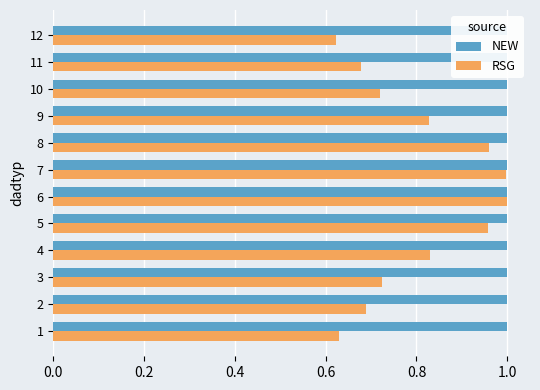

Reading right to left, extract all data points from this chart.

NEW: 1.0	1.0	1.0	1.0	1.0	1.0	1.0	1.0	1.0	1.0	1.0	1.0
RSG: 0.6	0.7	0.7	0.8	1.0	1.0	1.0	1.0	0.8	0.7	0.7	0.6